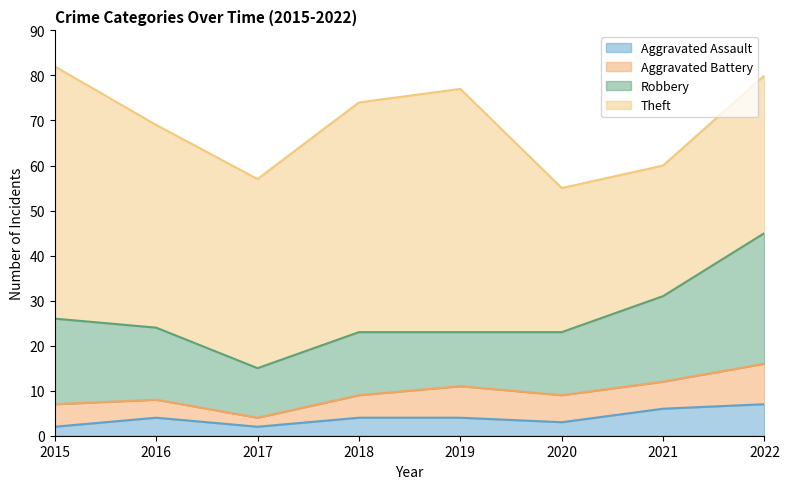

The Aggravated Assault series shows 6 at 2019. True or false?

False